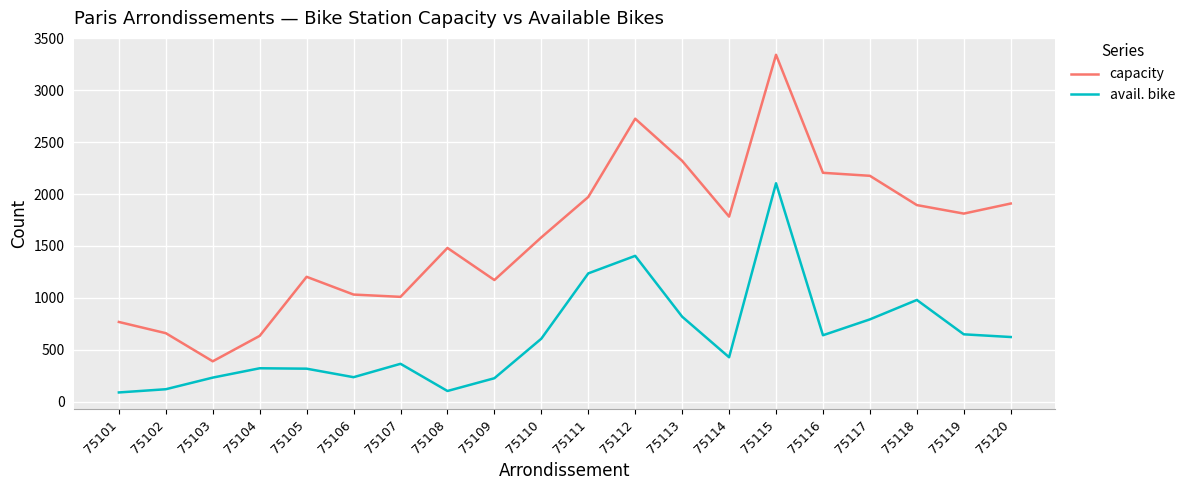

What is the spread (max minus min) of values at 75101?

679